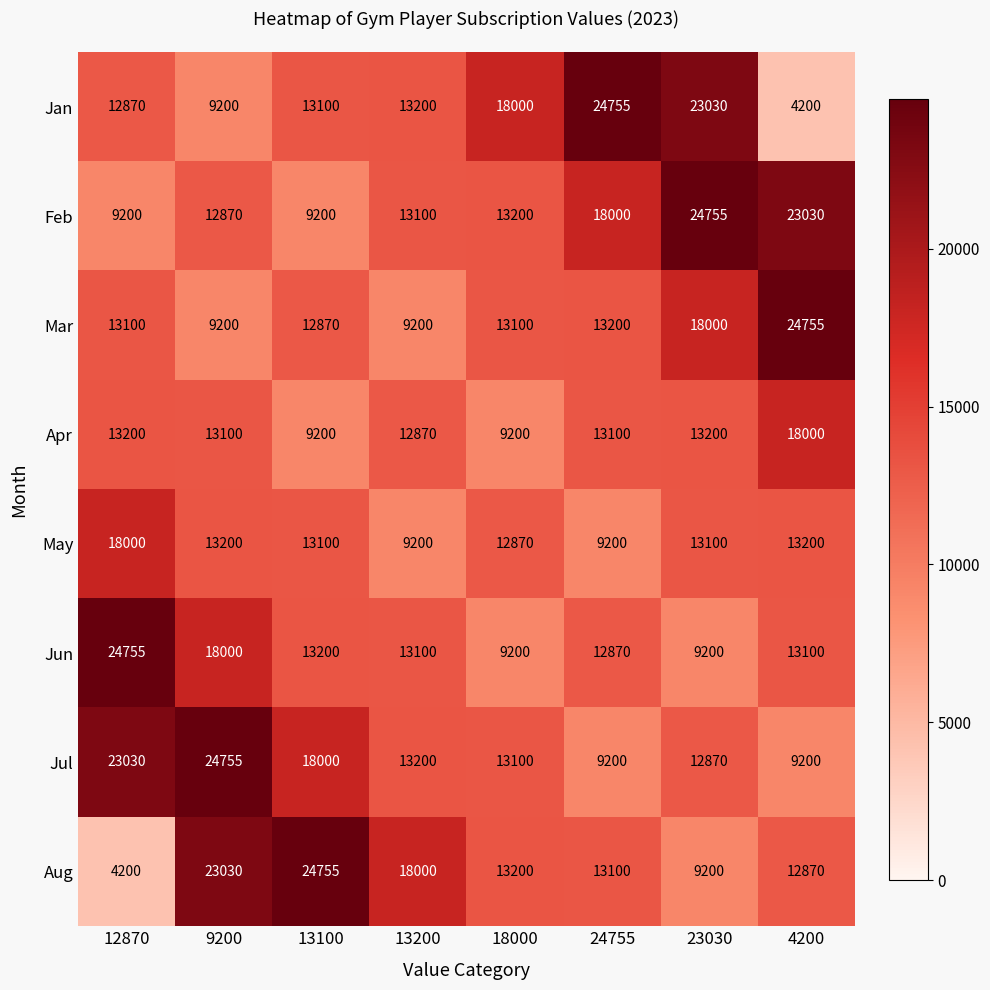

Which series changed the most between 12870 and 13200?

Aug